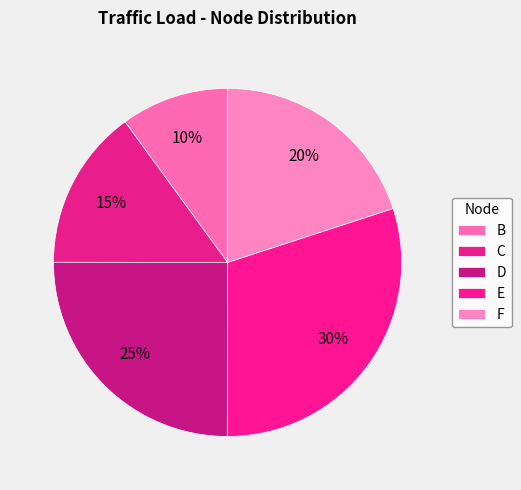

Count the number of slices in the pie.

5